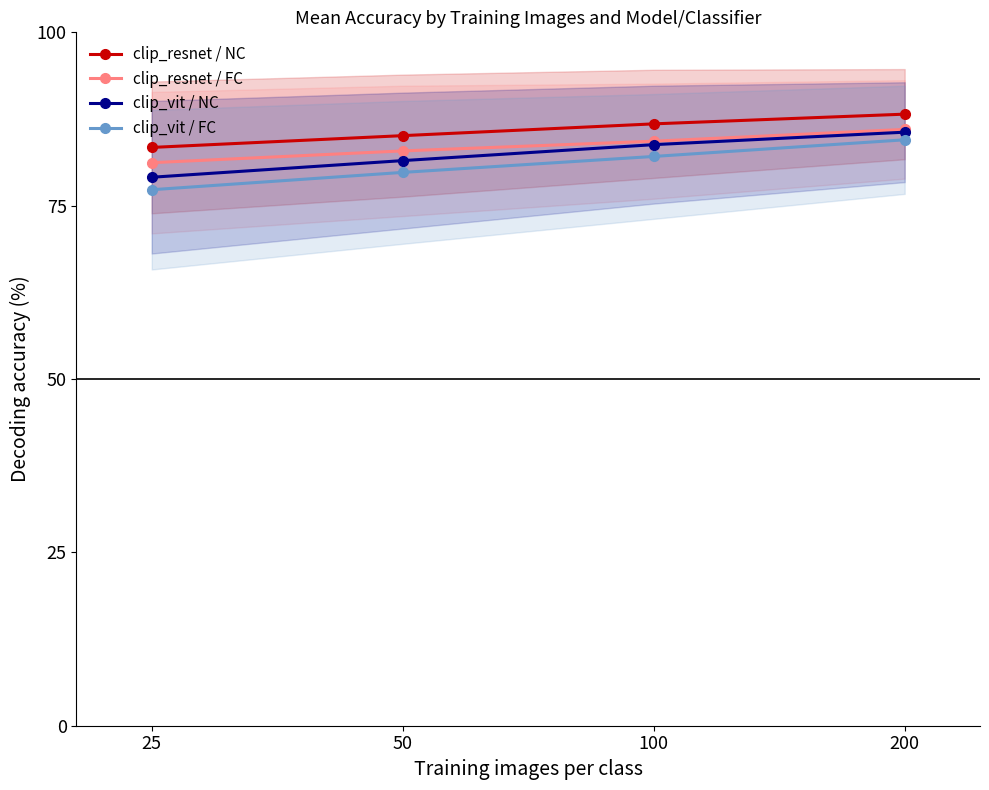

Which series has the widest spread of values?

clip_vit / FC